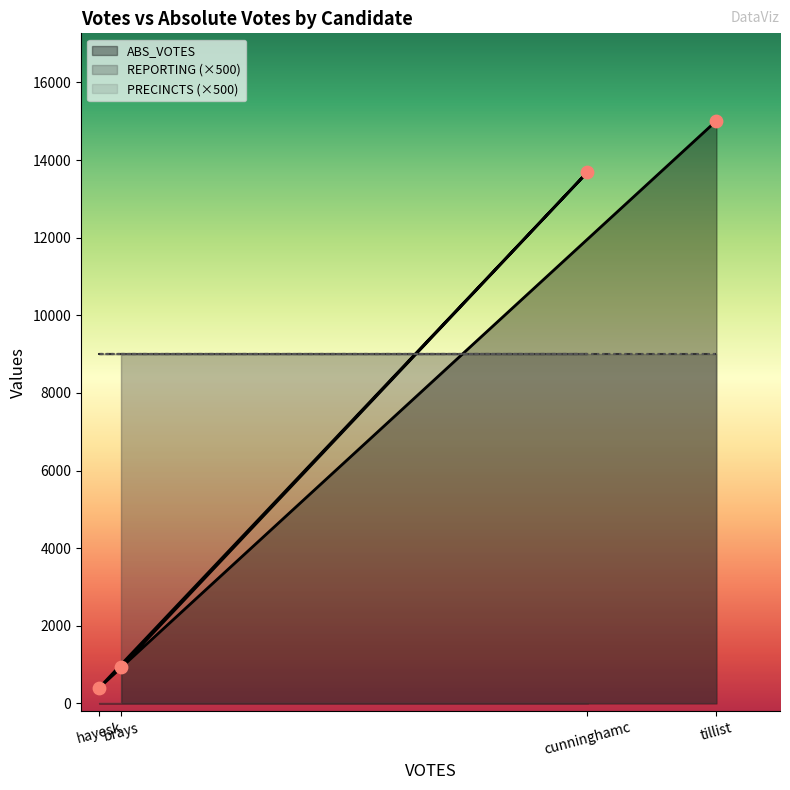

At how many categories does at least one series exceed 14212?

1